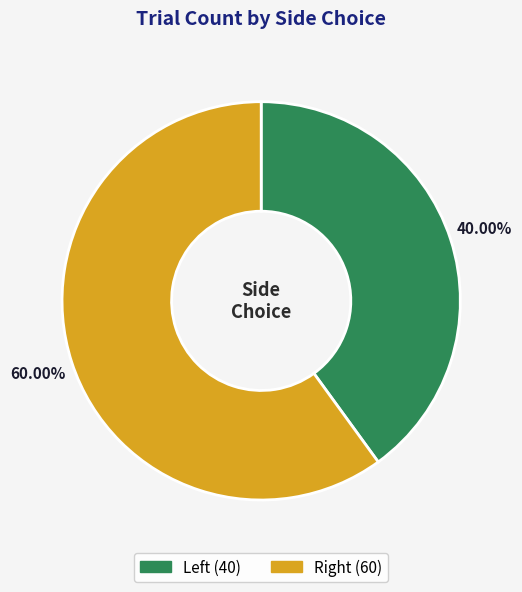

How many segments does this pie chart have?

2